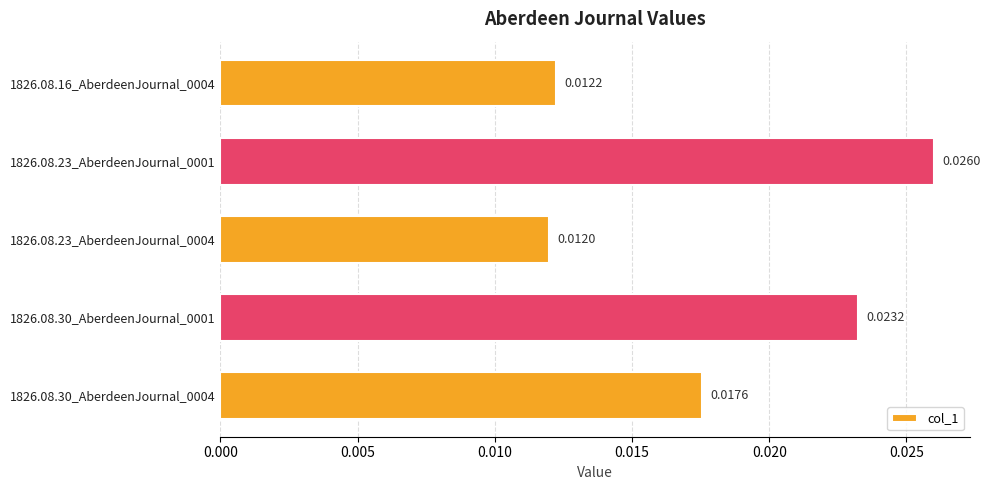

List the labels in order of value, largest first.

1826.08.23_AberdeenJournal_0001, 1826.08.30_AberdeenJournal_0001, 1826.08.30_AberdeenJournal_0004, 1826.08.16_AberdeenJournal_0004, 1826.08.23_AberdeenJournal_0004